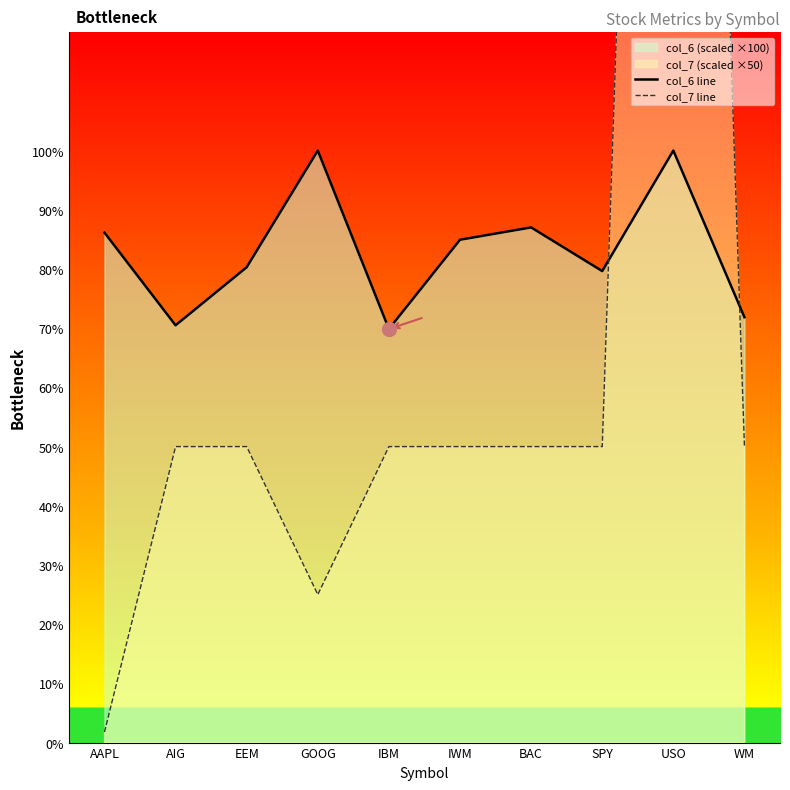

Does the chart have visible grid lines?

No